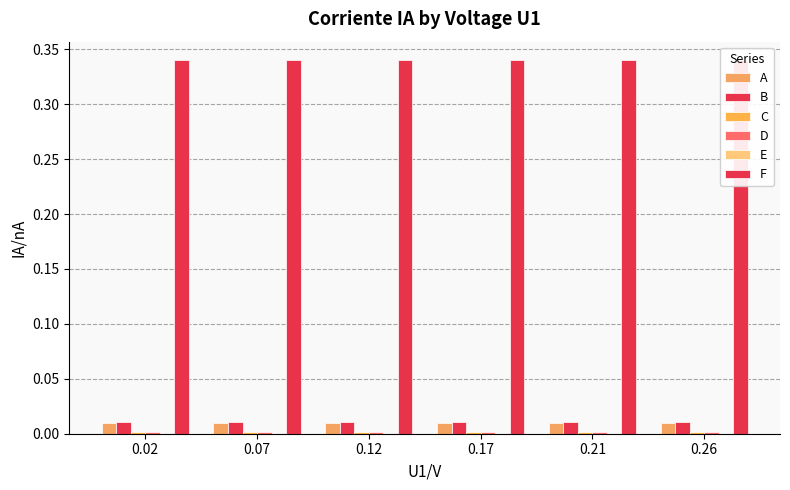

List the series in order of their peak value, lowest first.

E, C, D, A, B, F